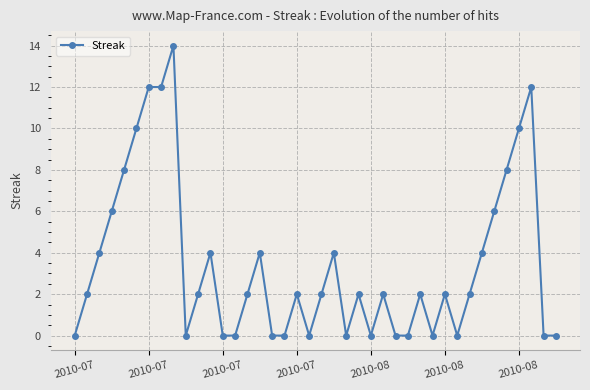

True or false: the data has more than 2 interior local peaks.

True